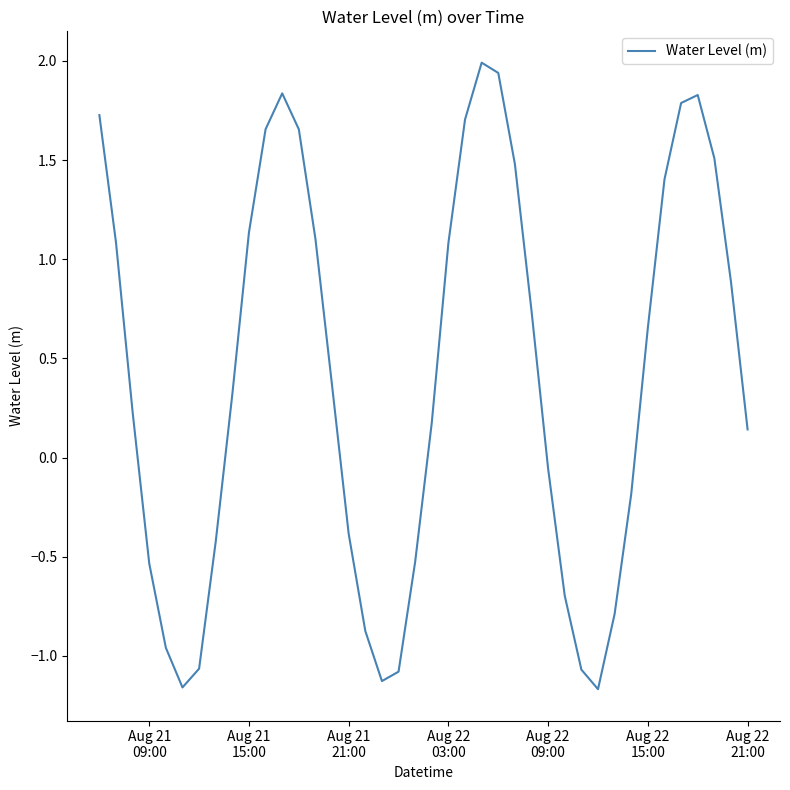

What is the difference between the maximum and minimum values?

3.2